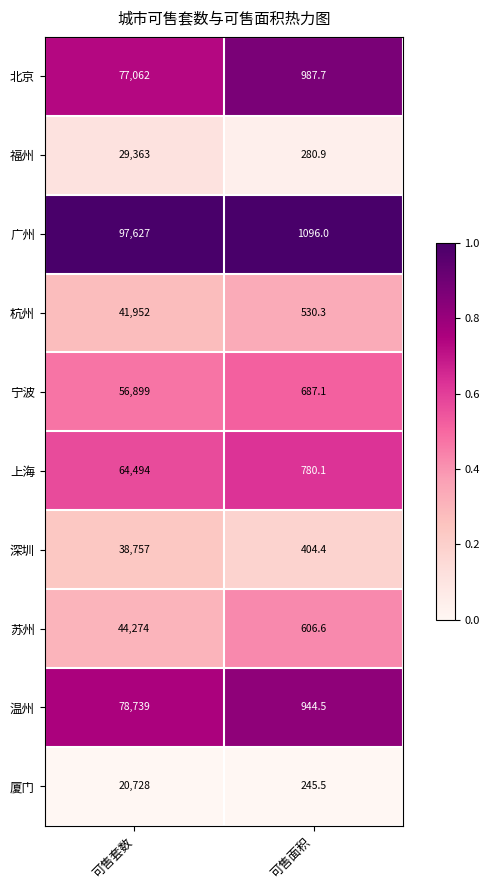

How many categories are shown in the chart?

2